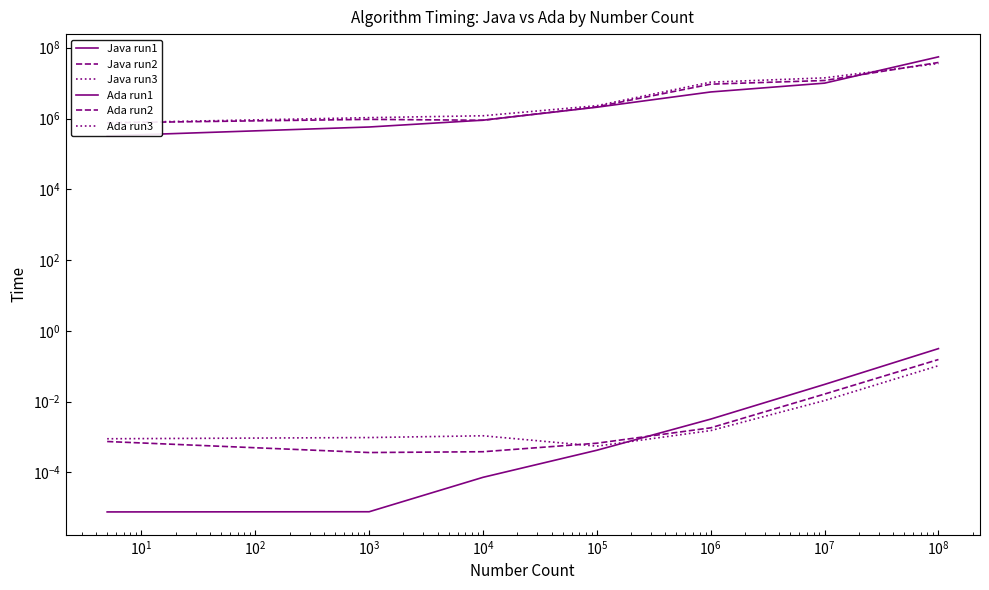

How many values in the Java run3 series exceed 2305064?

3